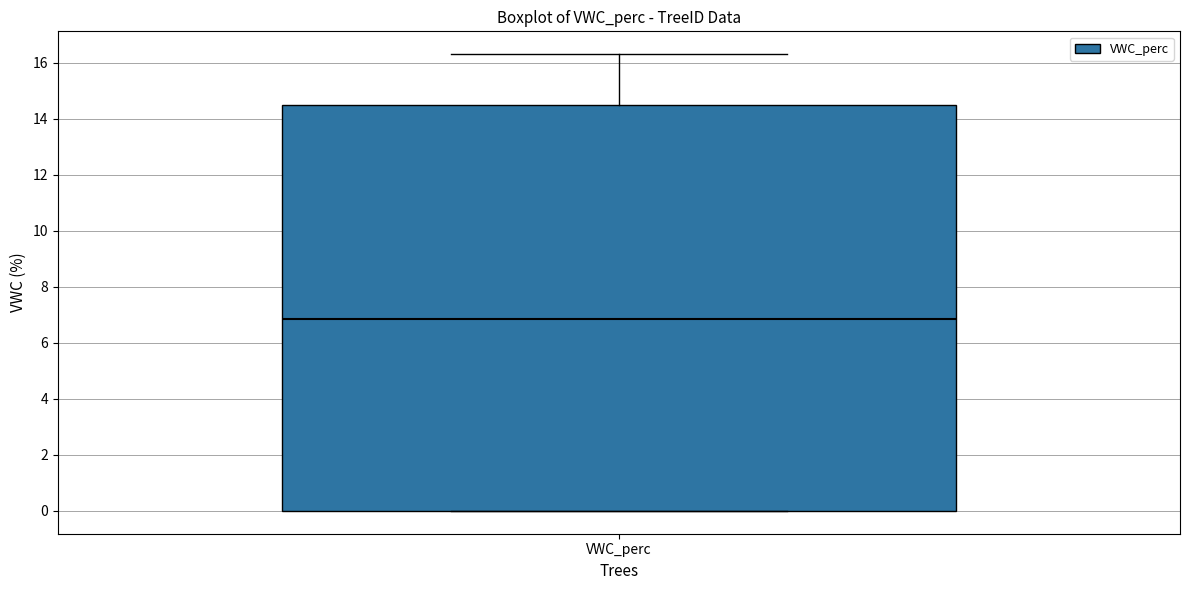

Read this box plot against the y-axis: the position of the median line, the range covered by the box, and the ends of both whiskers. The values are not printed on the chart, so give them approximately, as read against the axis.

median 6.8, box 0.0 to 14.4, whiskers 0.0 to 16.4